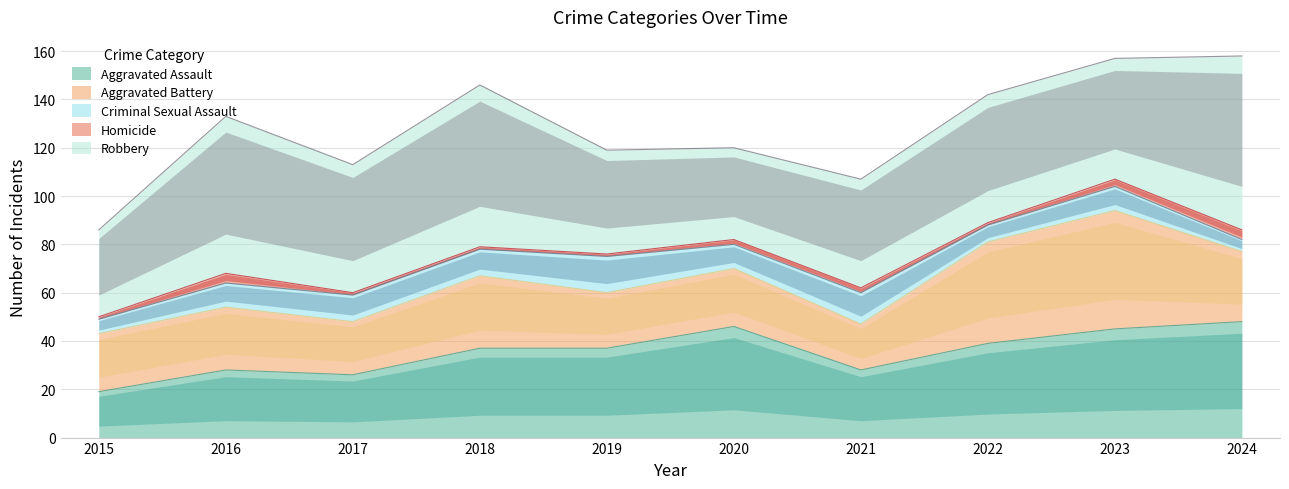

Where is the first local minimum for Robbery?

2017